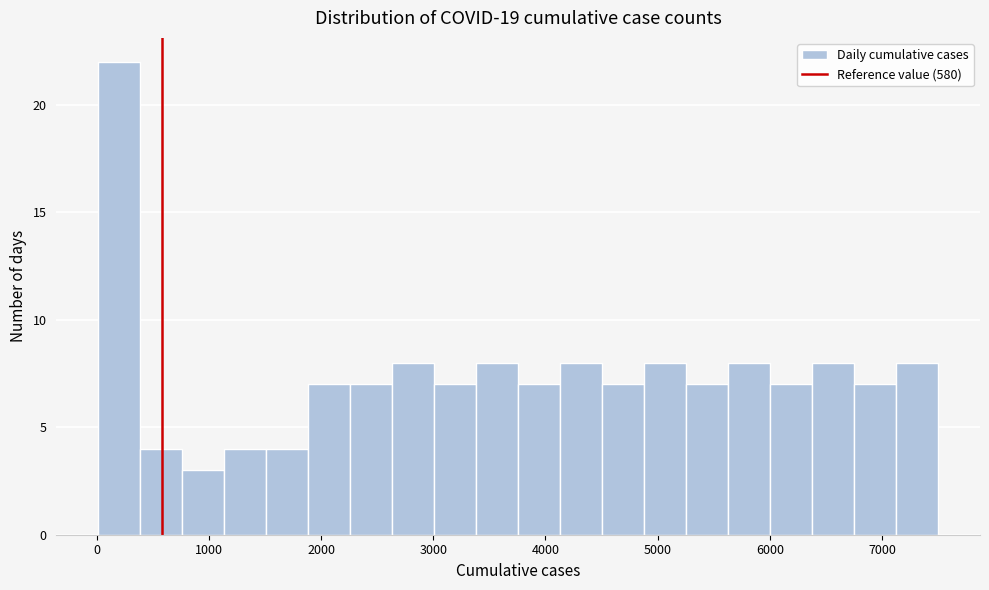

Around what value on the x-axis is the tallest bar? Give the approximate position of its centre, as read against the axis.

200